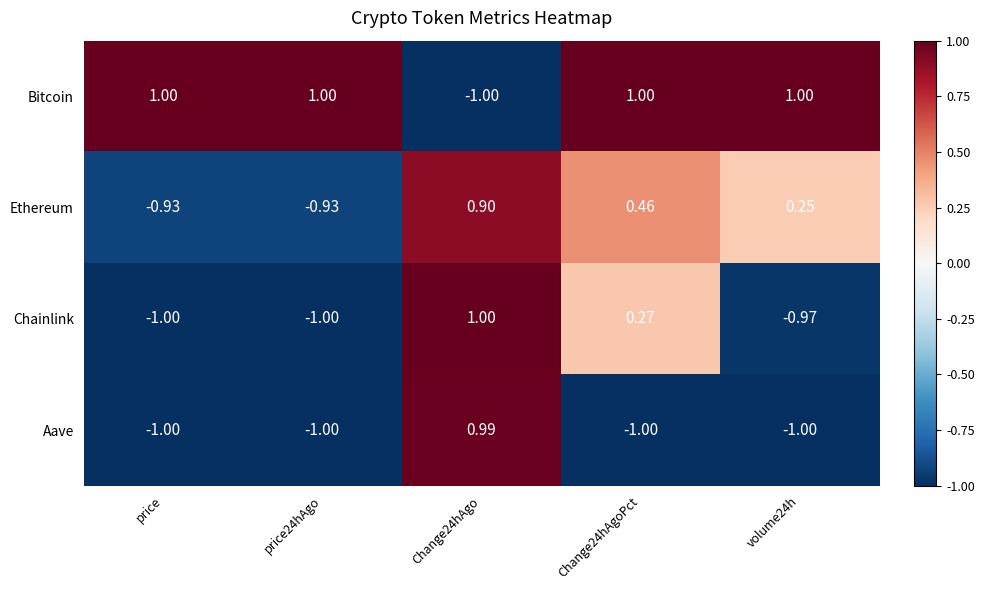

Is the value of Bitcoin at price24hAgo greater than the value of Ethereum at price24hAgo?

Yes